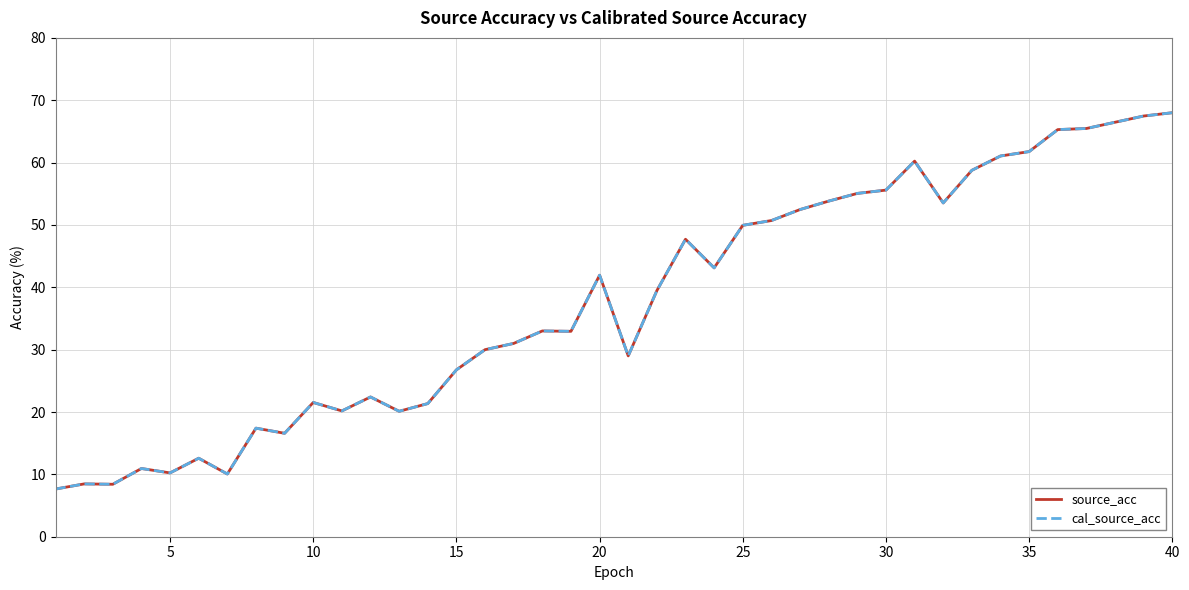

Does the chart display data point markers on the line(s)?

No